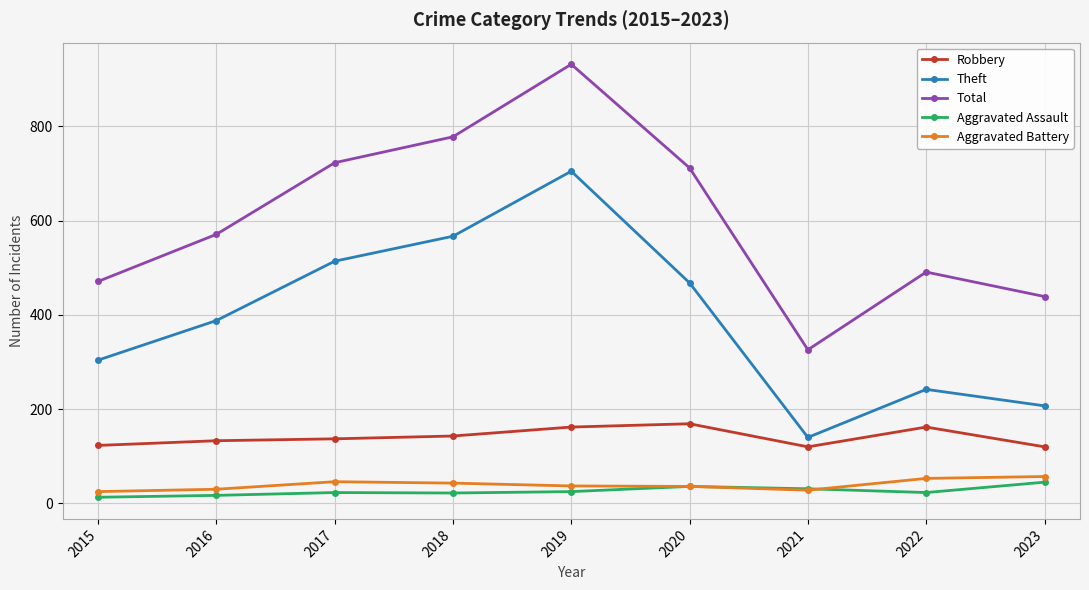

The Total series shows 420 at 2017. True or false?

False